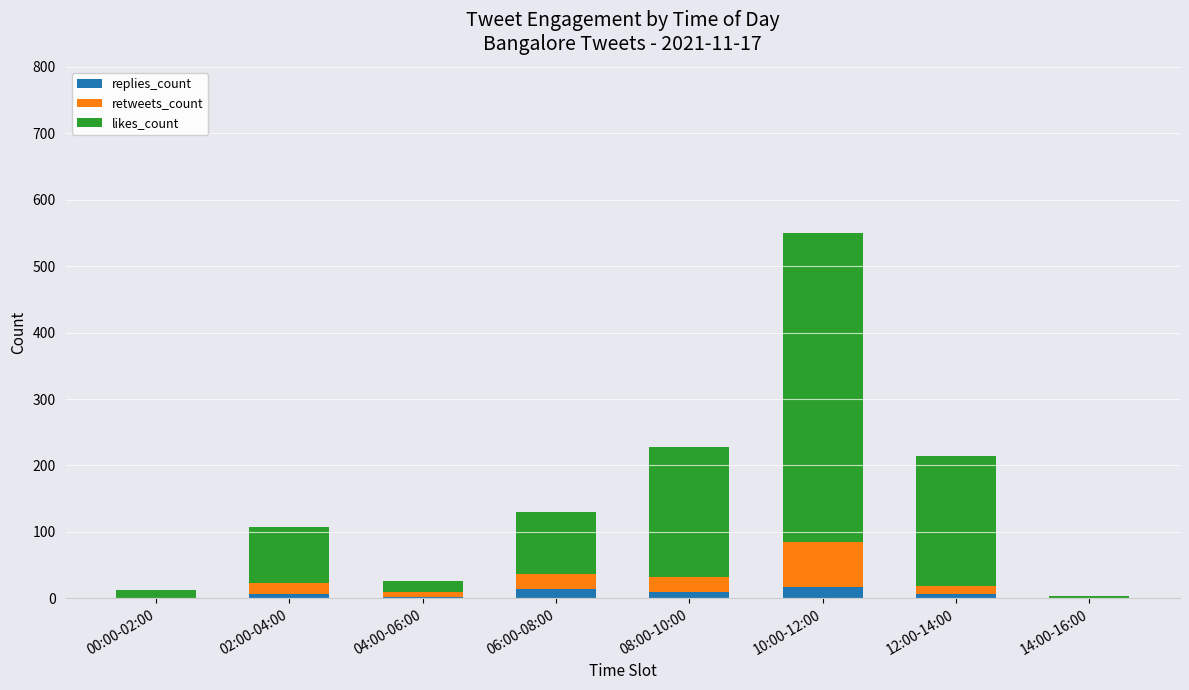

At which category is the sum across all series the highest?

10:00-12:00